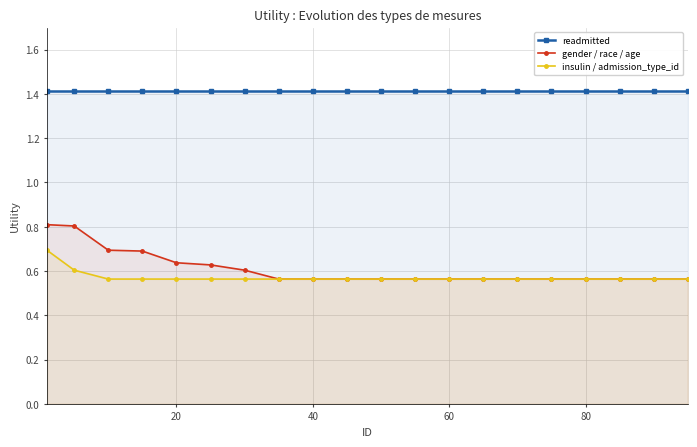

True or false: gender / race / age has more than 2 interior local peaks.

False